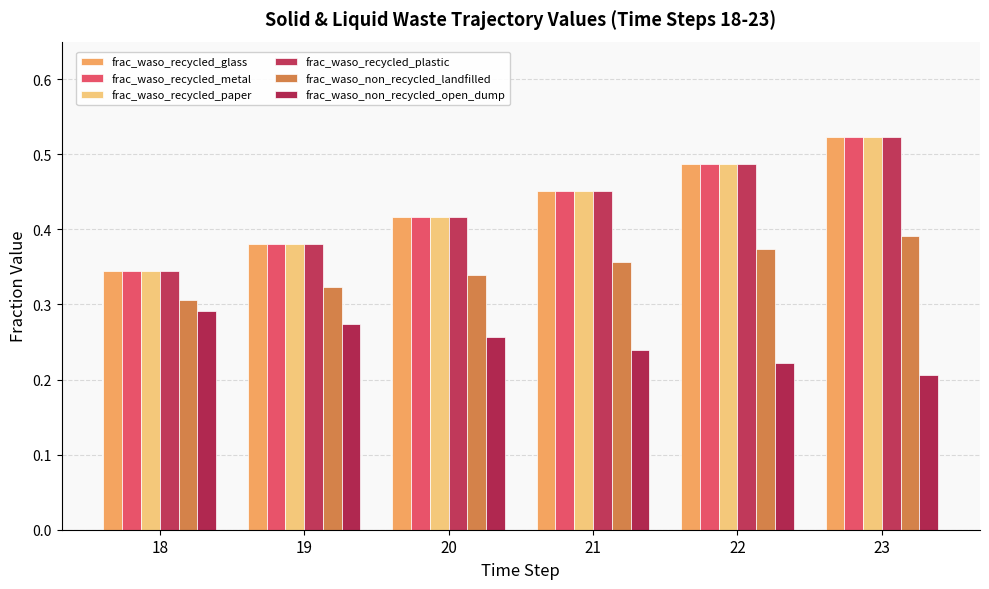

Are the bars grouped side by side (vs. stacked)?

Yes